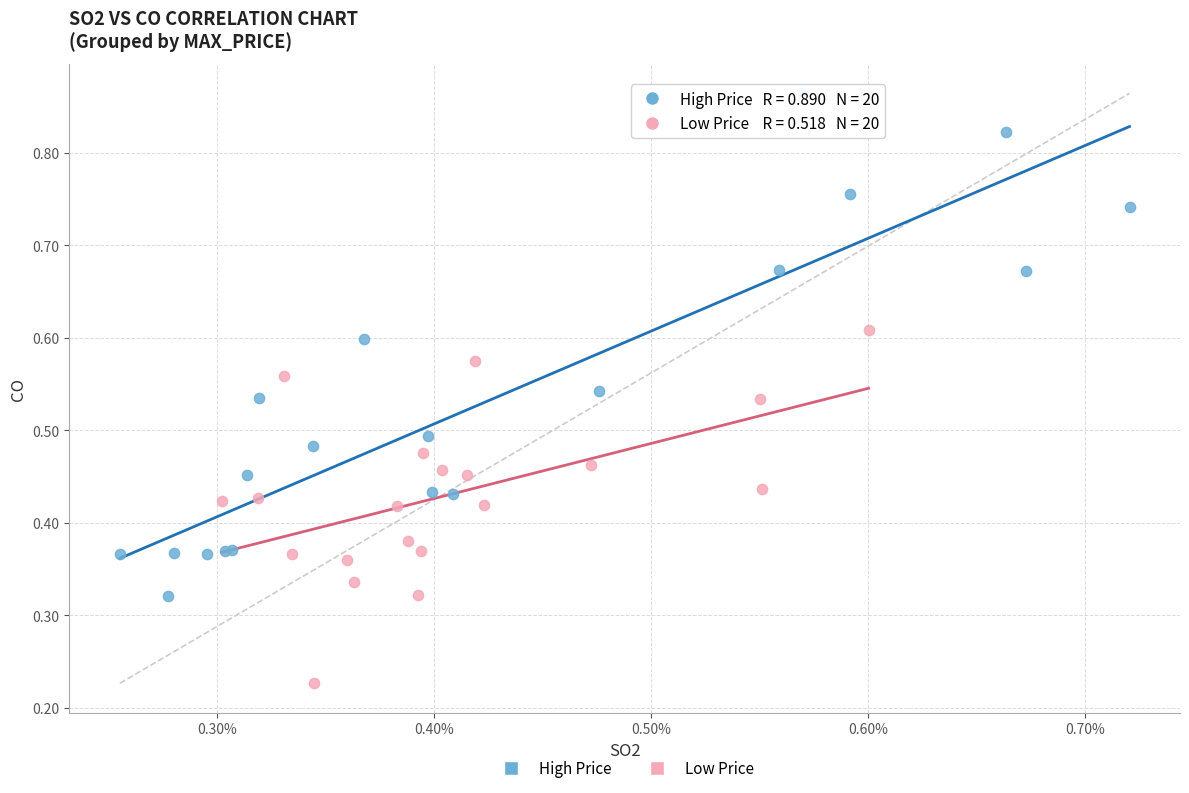

Which series has the largest Y range (max minus min)?

High Price